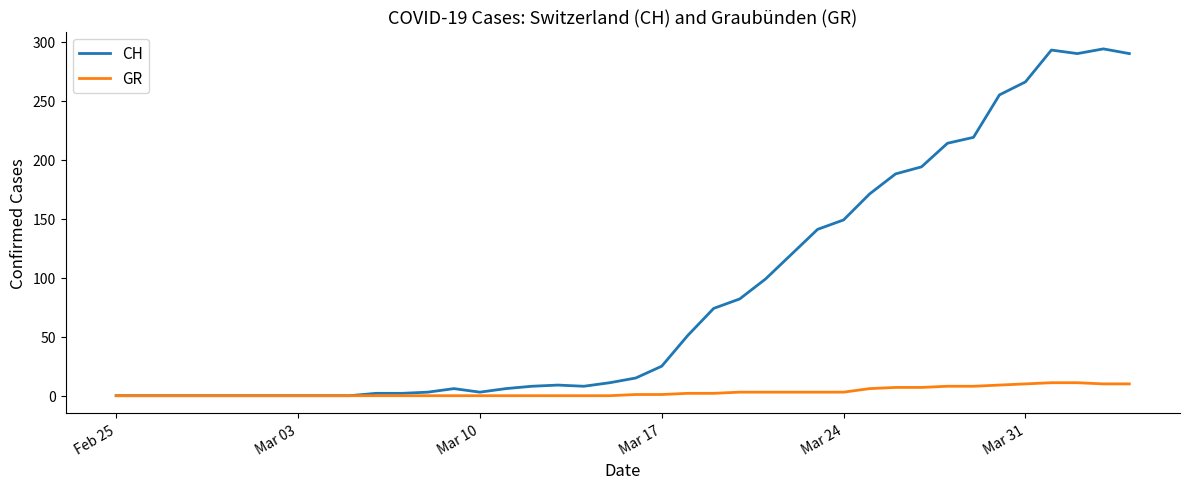

Which series has the widest spread of values?

CH